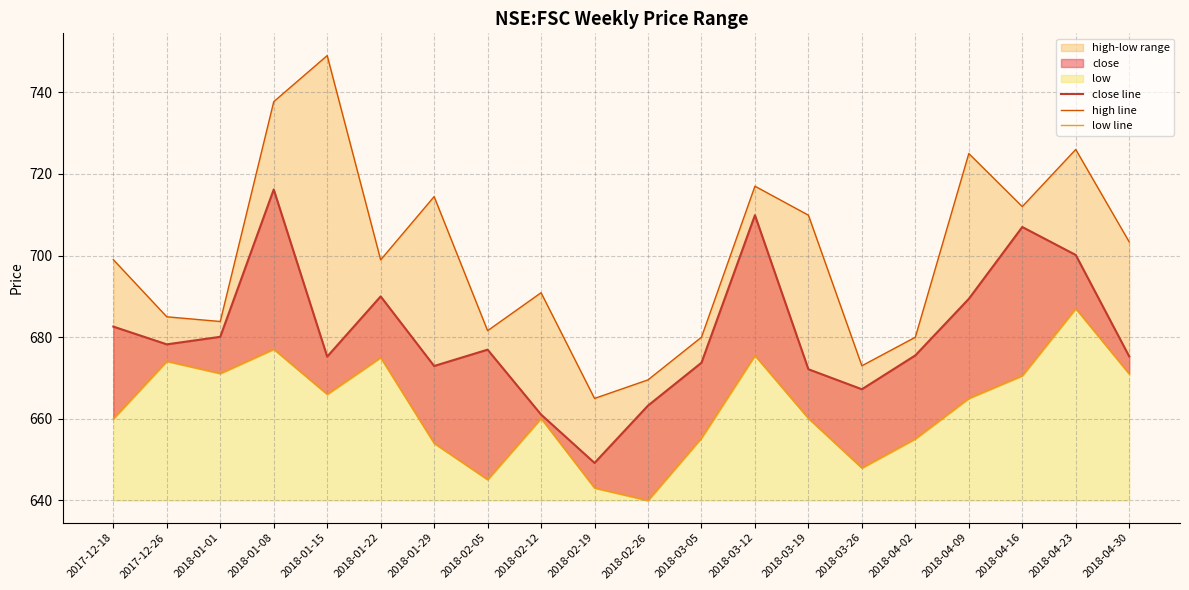

At how many categories does at least one series exceed 741?

1